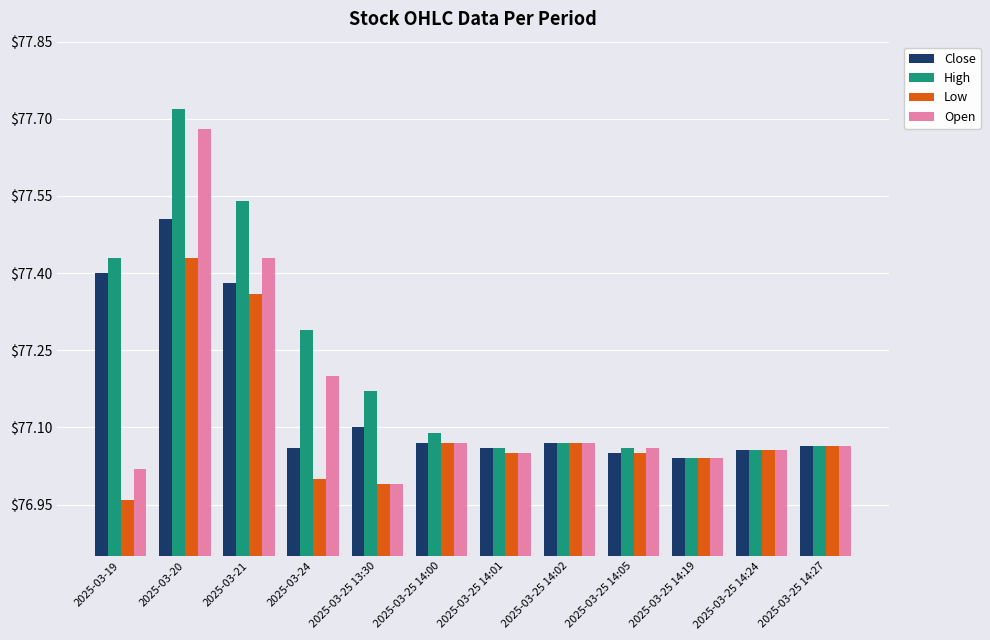

Which series changed the most between 2025-03-21 and 2025-03-25 13:30?

Open